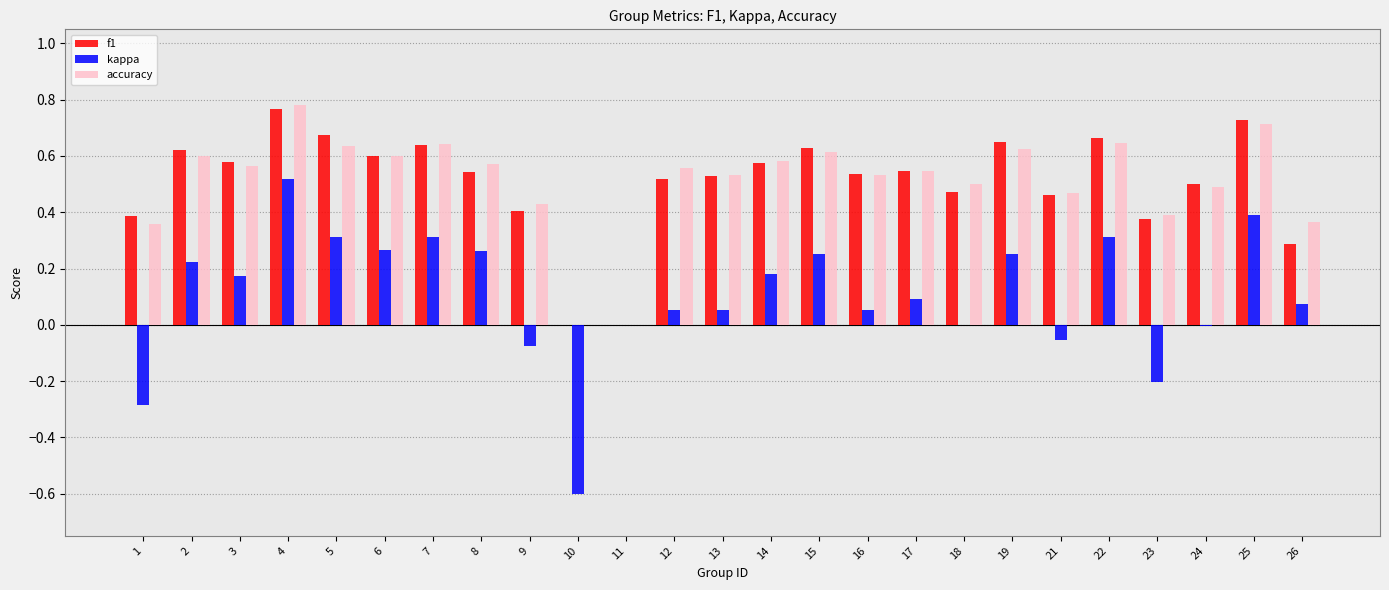

How many series are shown in this chart?

3